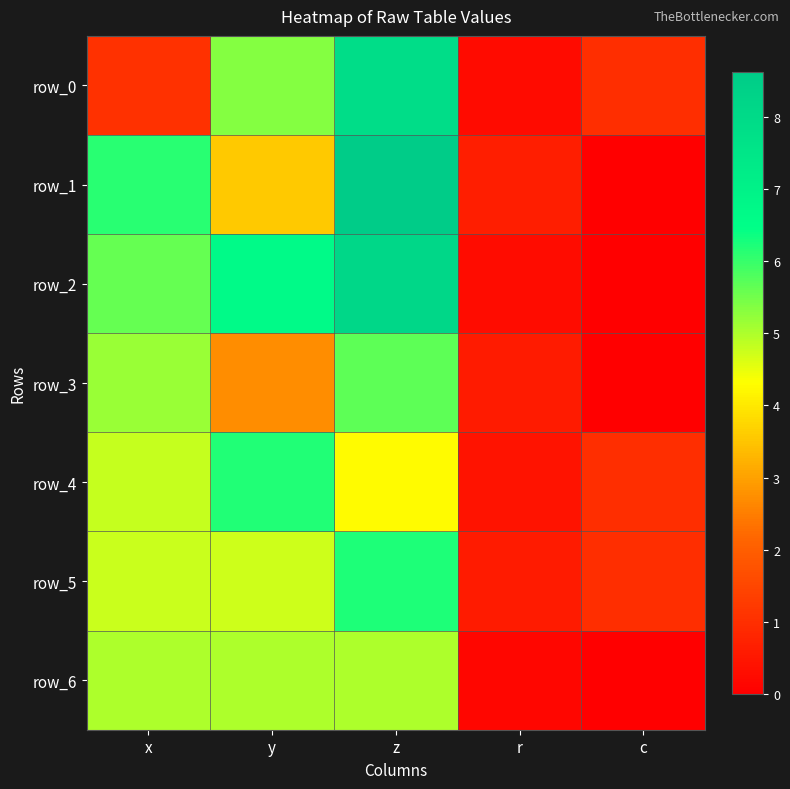

At which category is the sum across all series the highest?

z